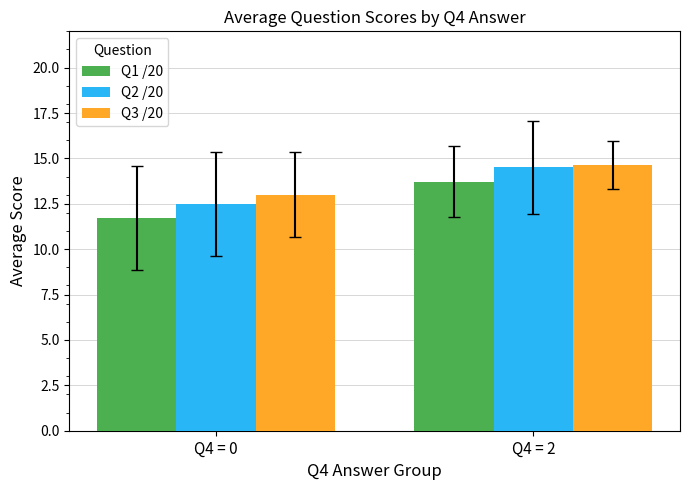

True or false: Q3 /20 has a value of 14.6 at Q4 = 2.

True